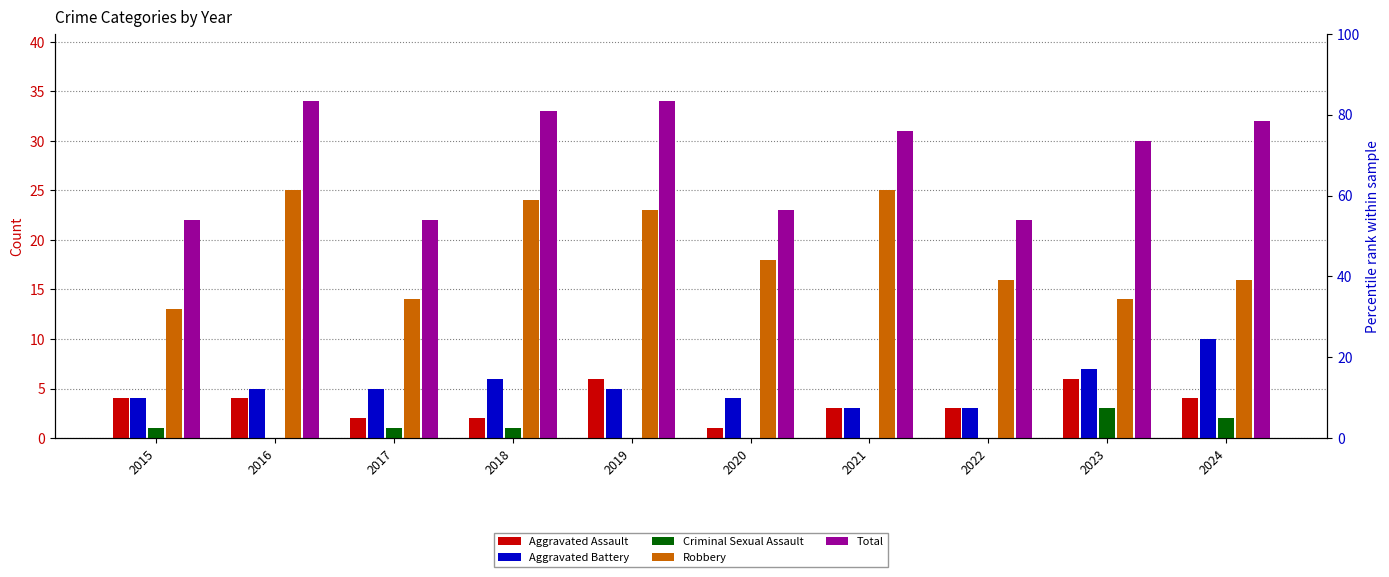

List the labels in order of Aggravated Battery value, smallest first.

2021, 2022, 2015, 2020, 2016, 2017, 2019, 2018, 2023, 2024